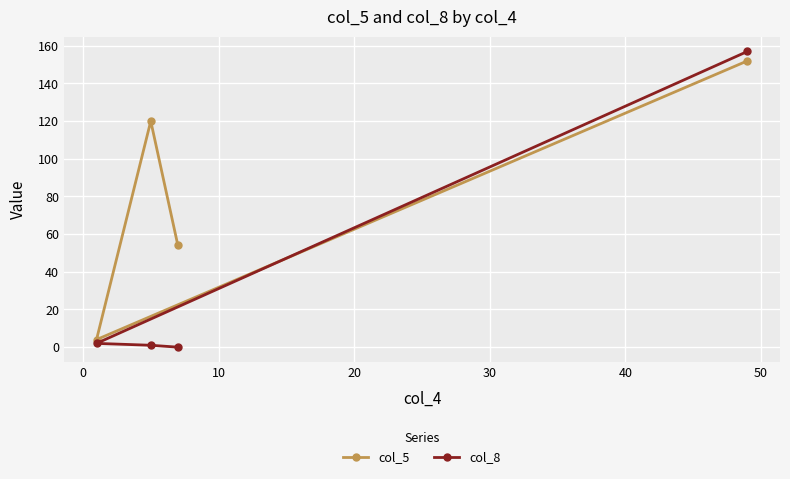

List the series in order of their overall mean, lowest first.

col_8, col_5